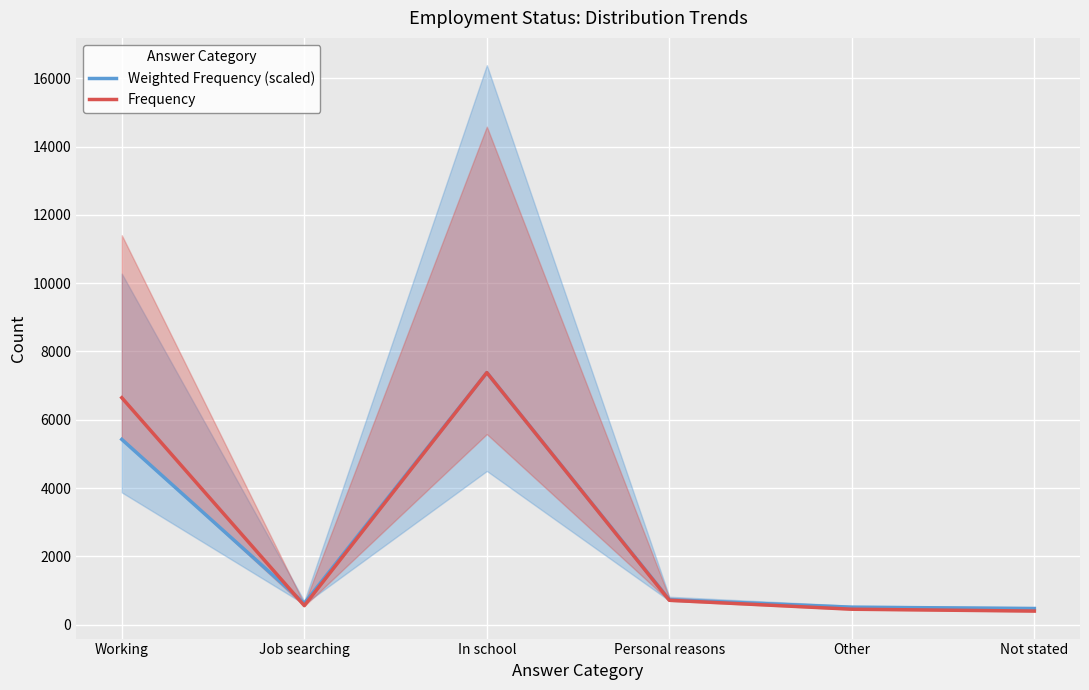

How many data points does each series have?

6